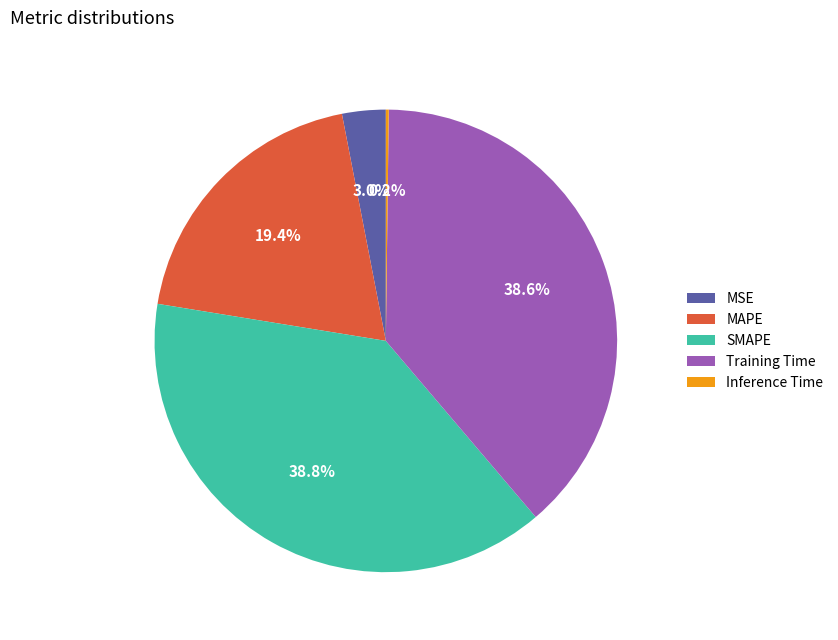

What is the total percentage of Training Time and SMAPE?

77.4%